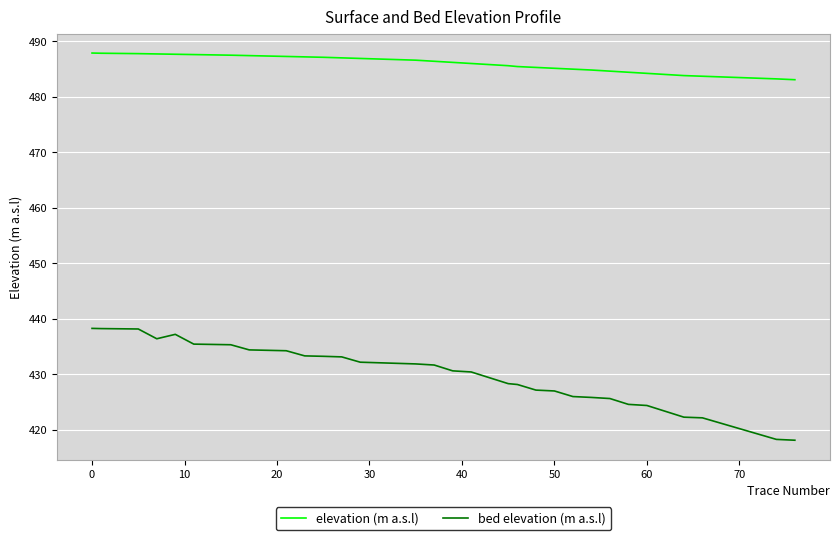

True or false: bed elevation (m a.s.l) and elevation (m a.s.l) cross at least once.

False